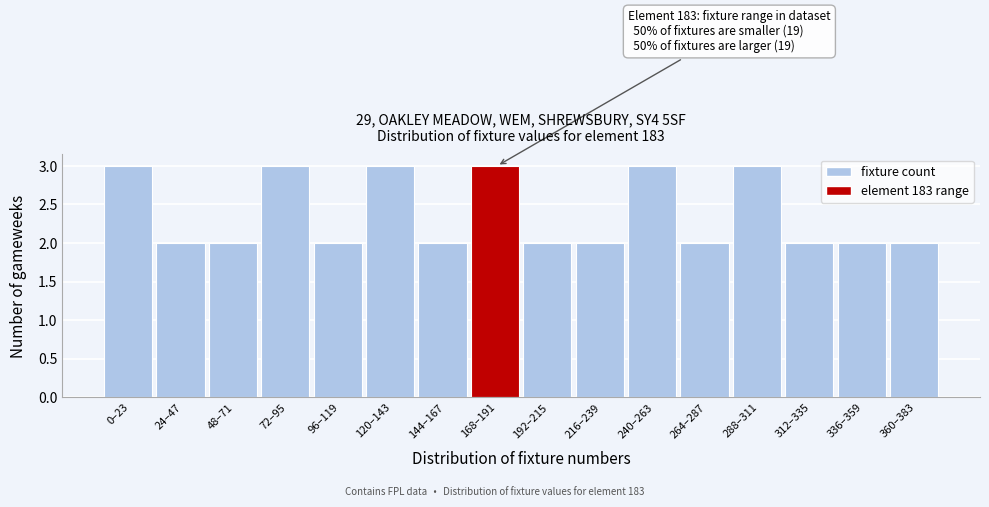

Reading right to left, extract all data points from this chart.

360–383=2	336–359=2	312–335=2	288–311=3	264–287=2	240–263=3	216–239=2	192–215=2	168–191=3	144–167=2	120–143=3	96–119=2	72–95=3	48–71=2	24–47=2	0–23=3